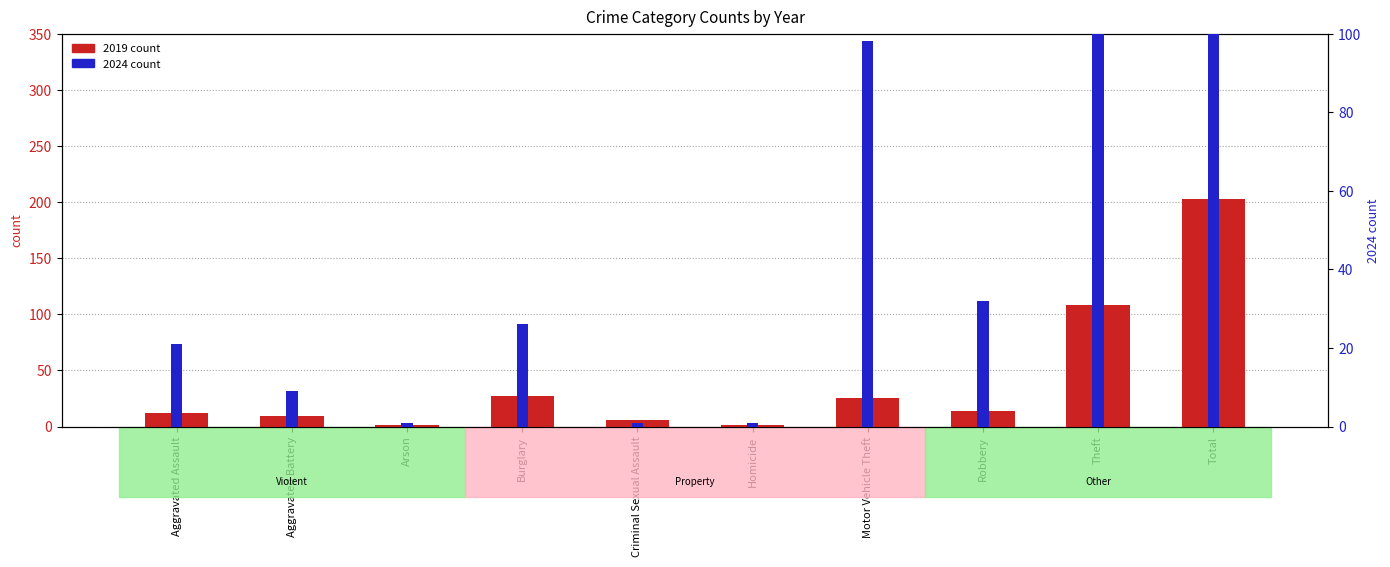

Which series has the largest range (max minus min)?

2024 count